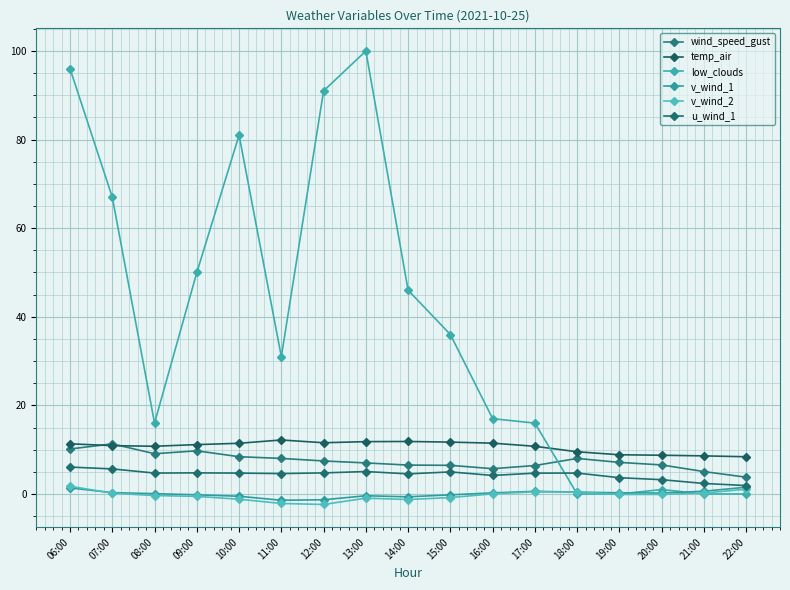

How many lines are shown in the chart?

6